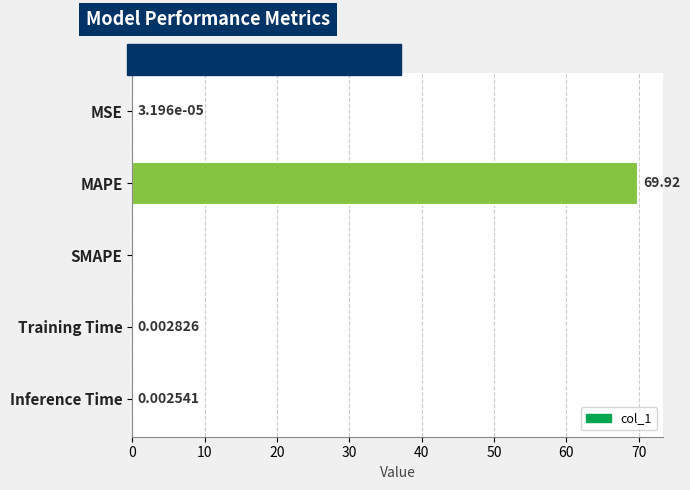

Which has a higher value, MAPE or SMAPE?

MAPE